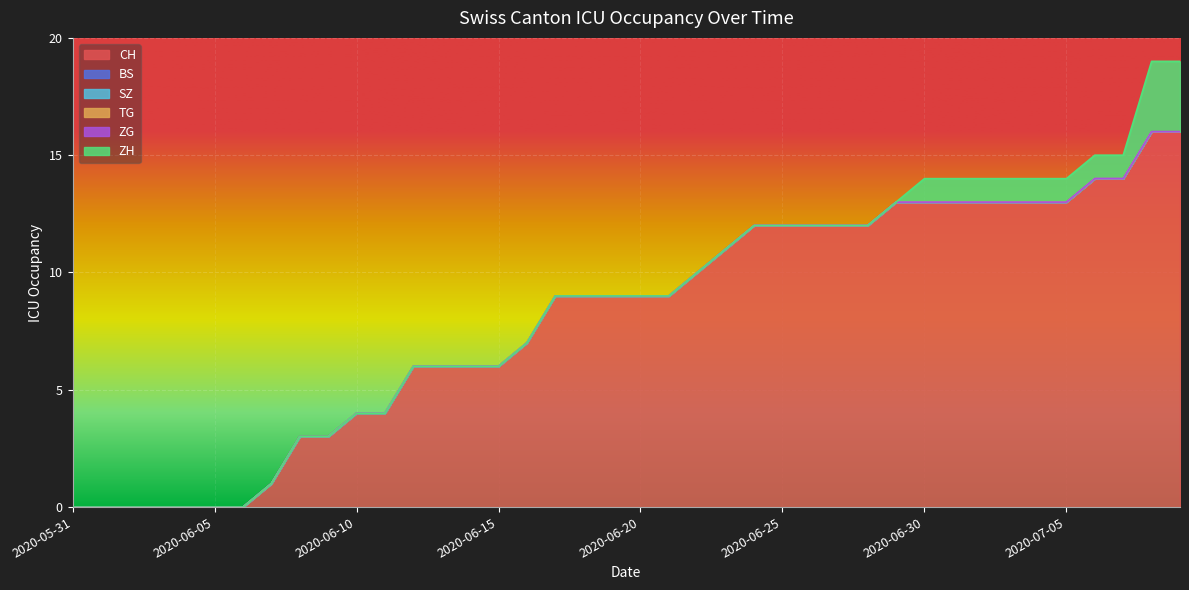

Which category has the lowest value in the BS series?

2020-05-31